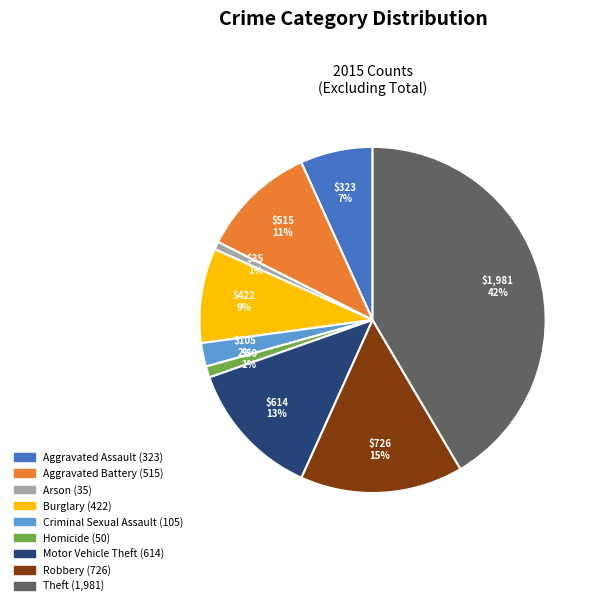

The Motor Vehicle Theft slice represents 19% of the pie. True or false?

False